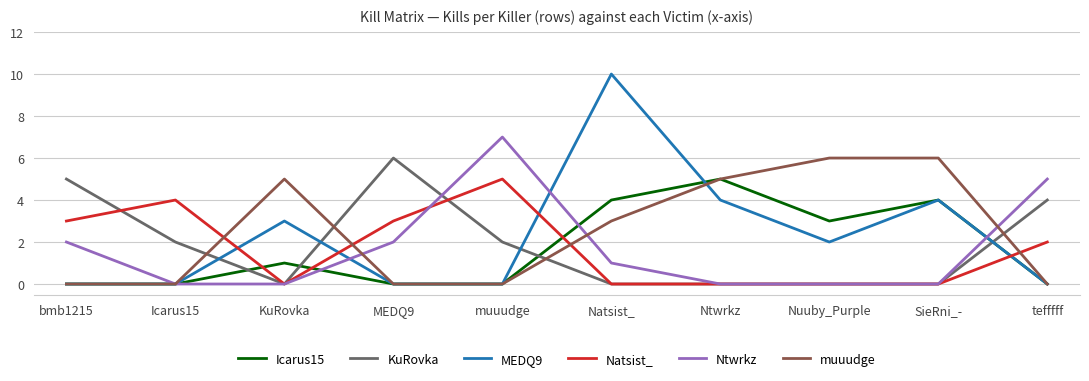

How many intersections are there between Icarus15 and Natsist_?

4